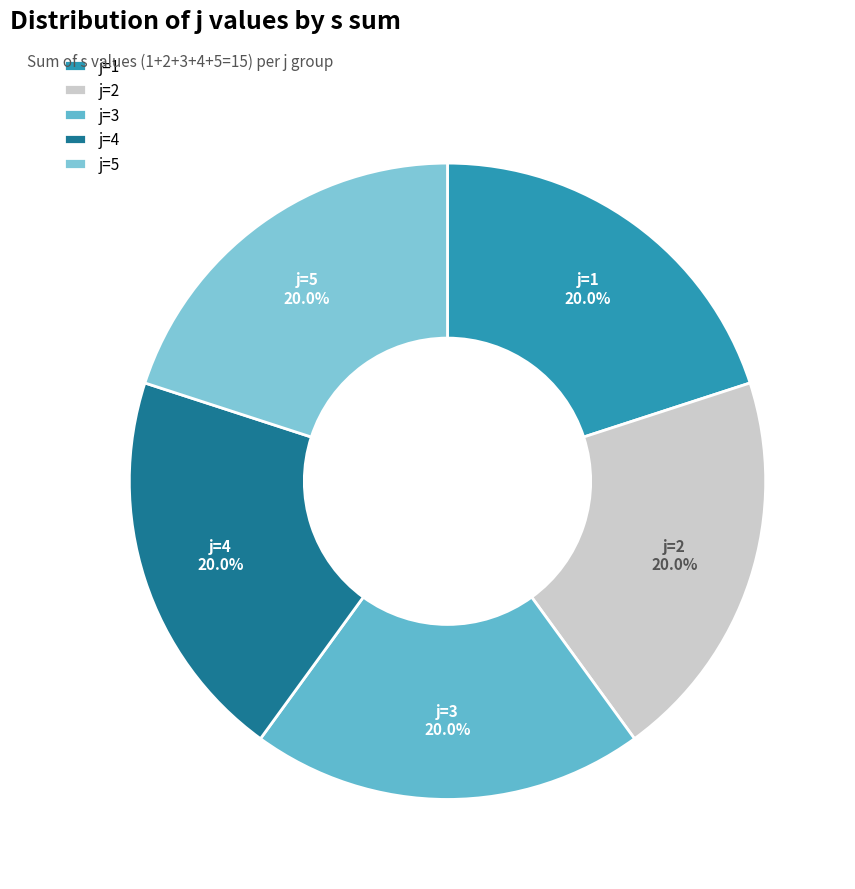

What is the ratio of the value at j=2 to the value at j=5?

1.0